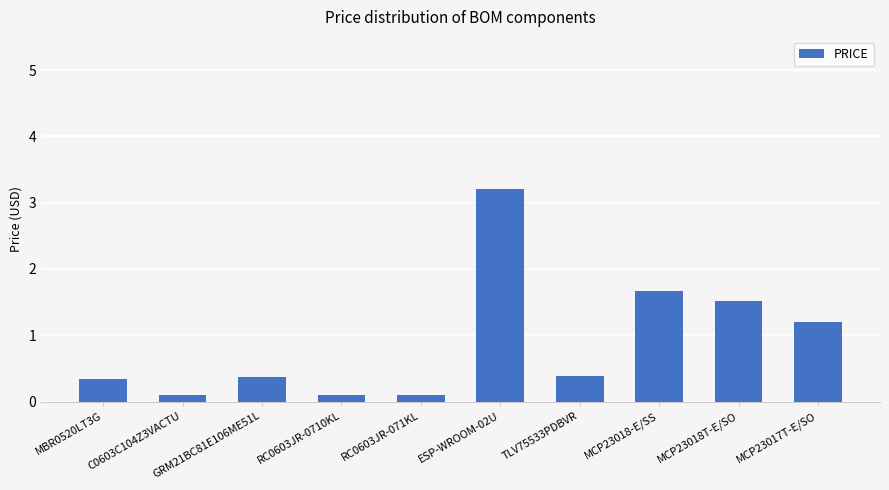

What is the smallest value displayed?

0.1